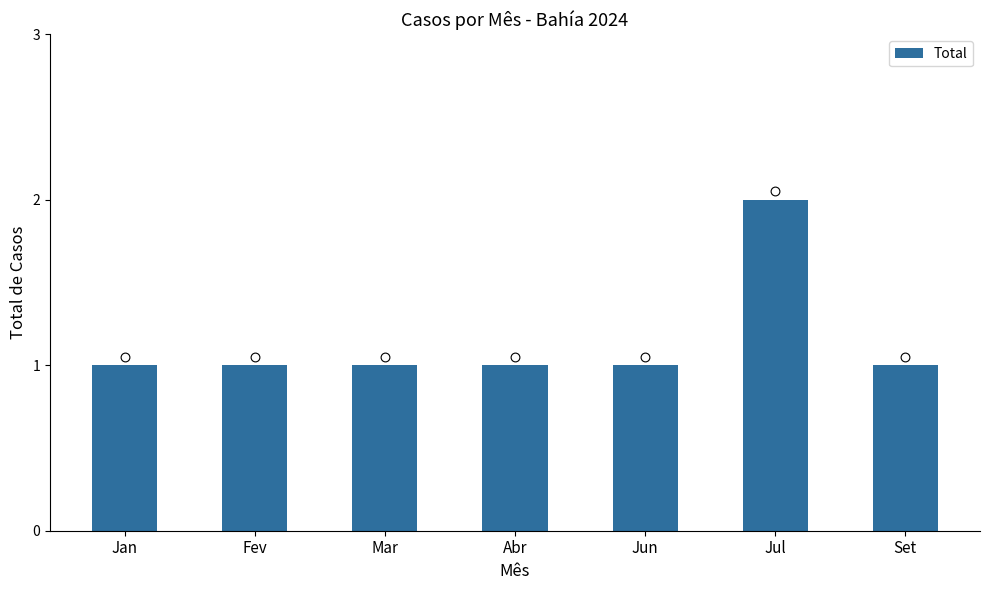

What is the ratio of the value at Jul to the value at Jun?

2.0